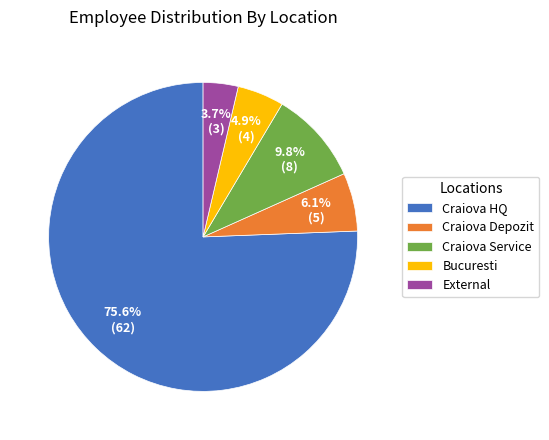

Rank the categories by value from lowest to highest.

External, Bucuresti, Craiova Depozit, Craiova Service, Craiova HQ